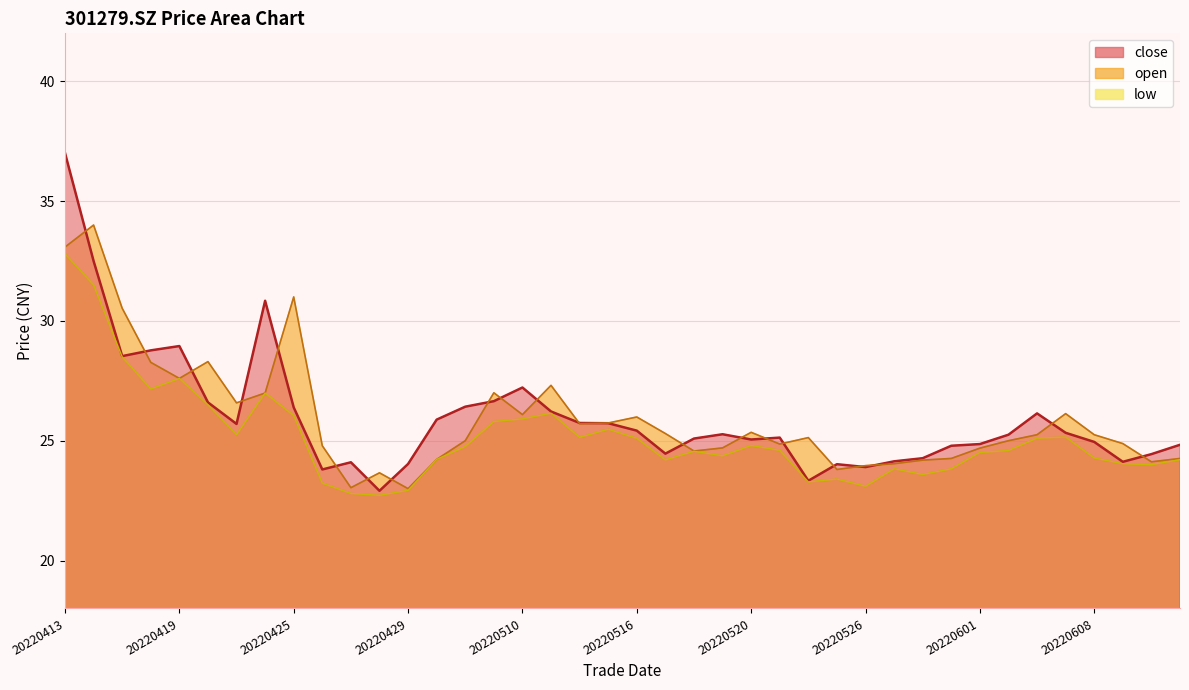

Which series has the largest range (max minus min)?

close (line)